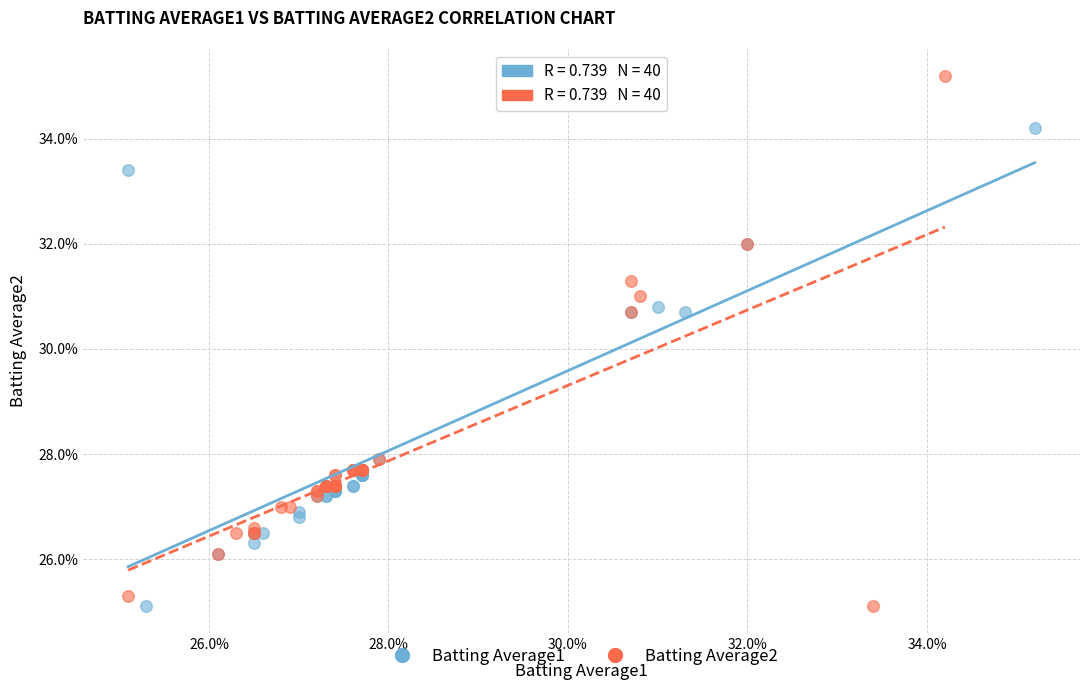

What are all the series names shown in the legend?

Batting Average1, Batting Average2